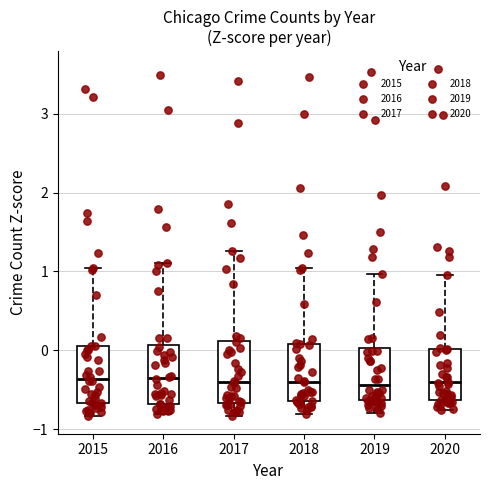

Reading left to right, read every box against the y-axis: the position of its median line, the range the box covers, and the ends of its whiskers. The values are not printed on the chart, so give them approximately, as read against the axis.

2015: median -0.4, box -0.7 to 0.1, whiskers -0.8 to 1.0
2016: median -0.4, box -0.7 to 0.1, whiskers -0.8 to 1.1
2017: median -0.4, box -0.7 to 0.1, whiskers -0.8 to 1.3
2018: median -0.4, box -0.6 to 0.1, whiskers -0.8 to 1.0
2019: median -0.4, box -0.6 to 0.0, whiskers -0.8 to 1.0
2020: median -0.4, box -0.6 to 0.0, whiskers -0.8 to 0.9